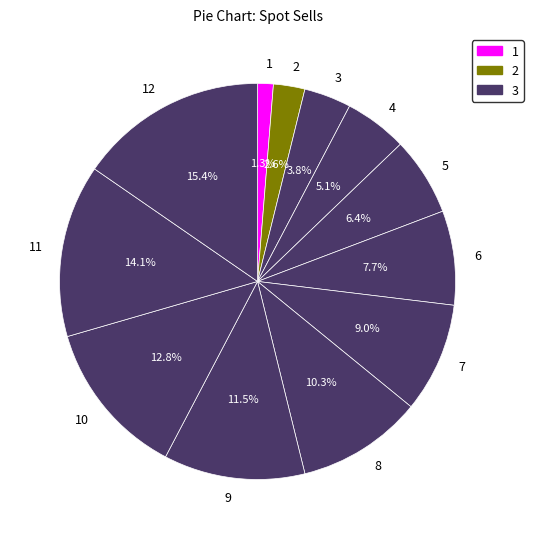

Does 2 represent more than half of the total?

No